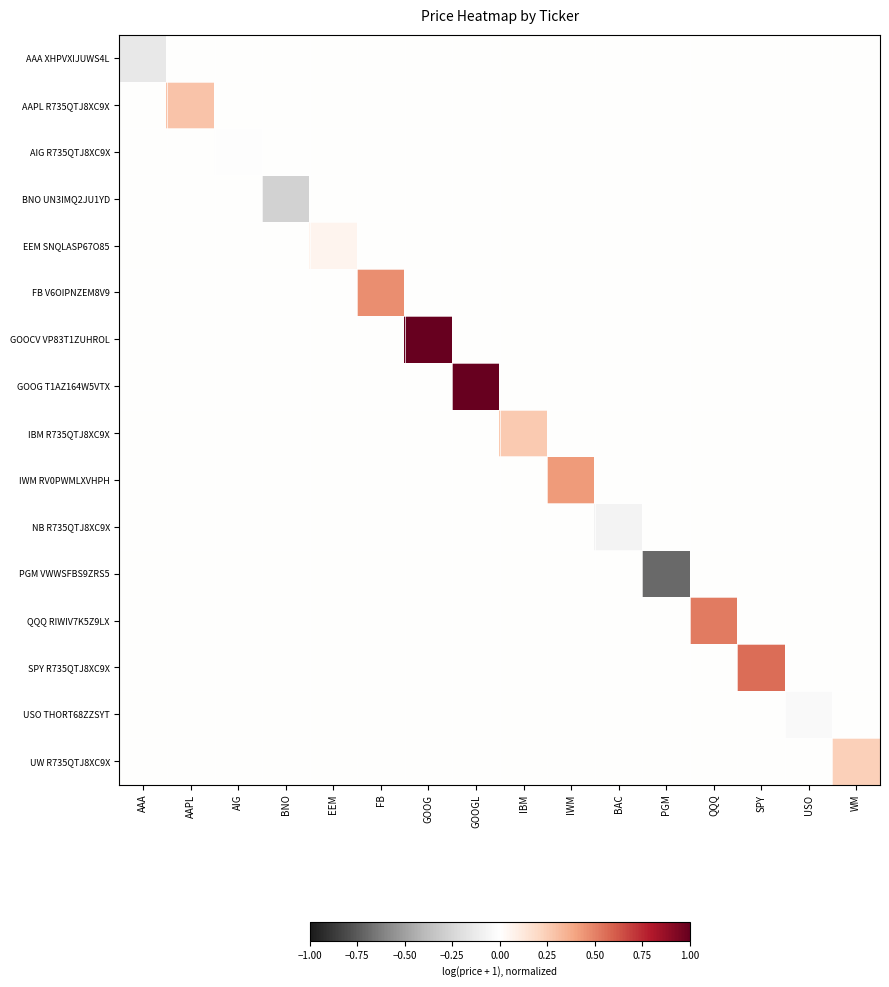

How many distinct data groups are displayed?

16